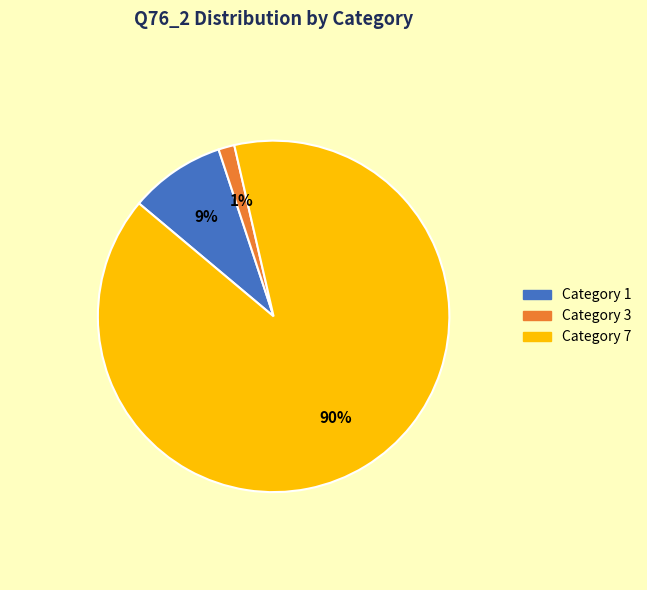

Which category accounts for the majority?

Category 7